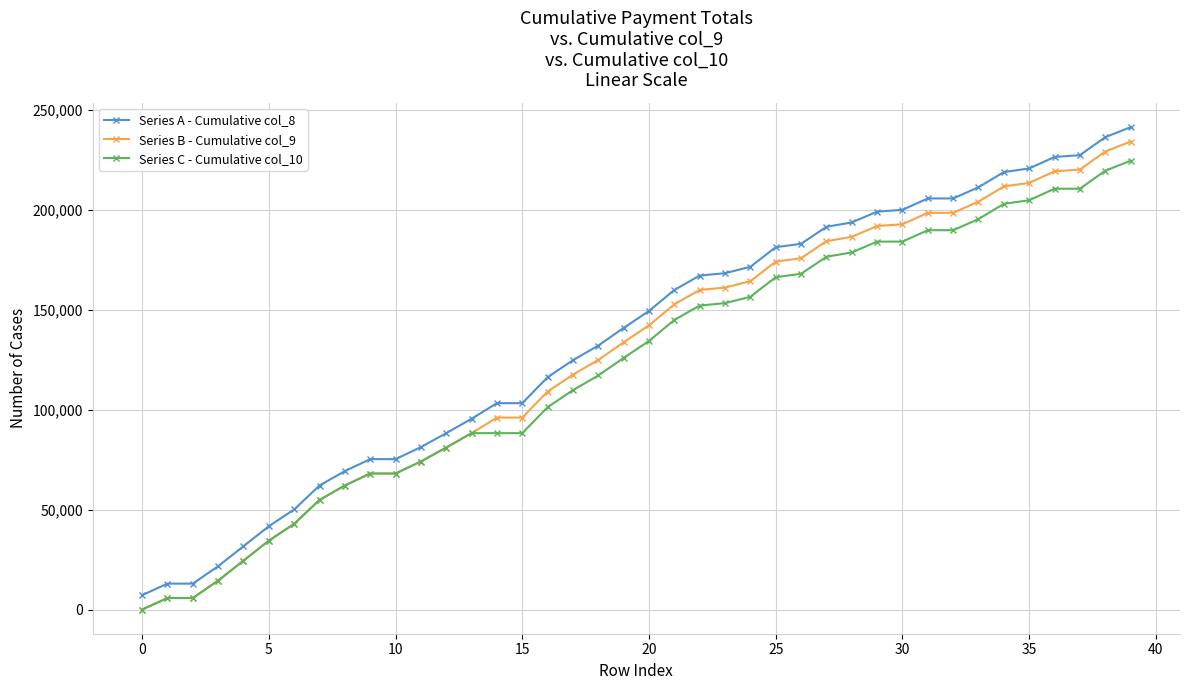

True or false: Series A - Cumulative col_8 and Series B - Cumulative col_9 intersect in this chart.

False